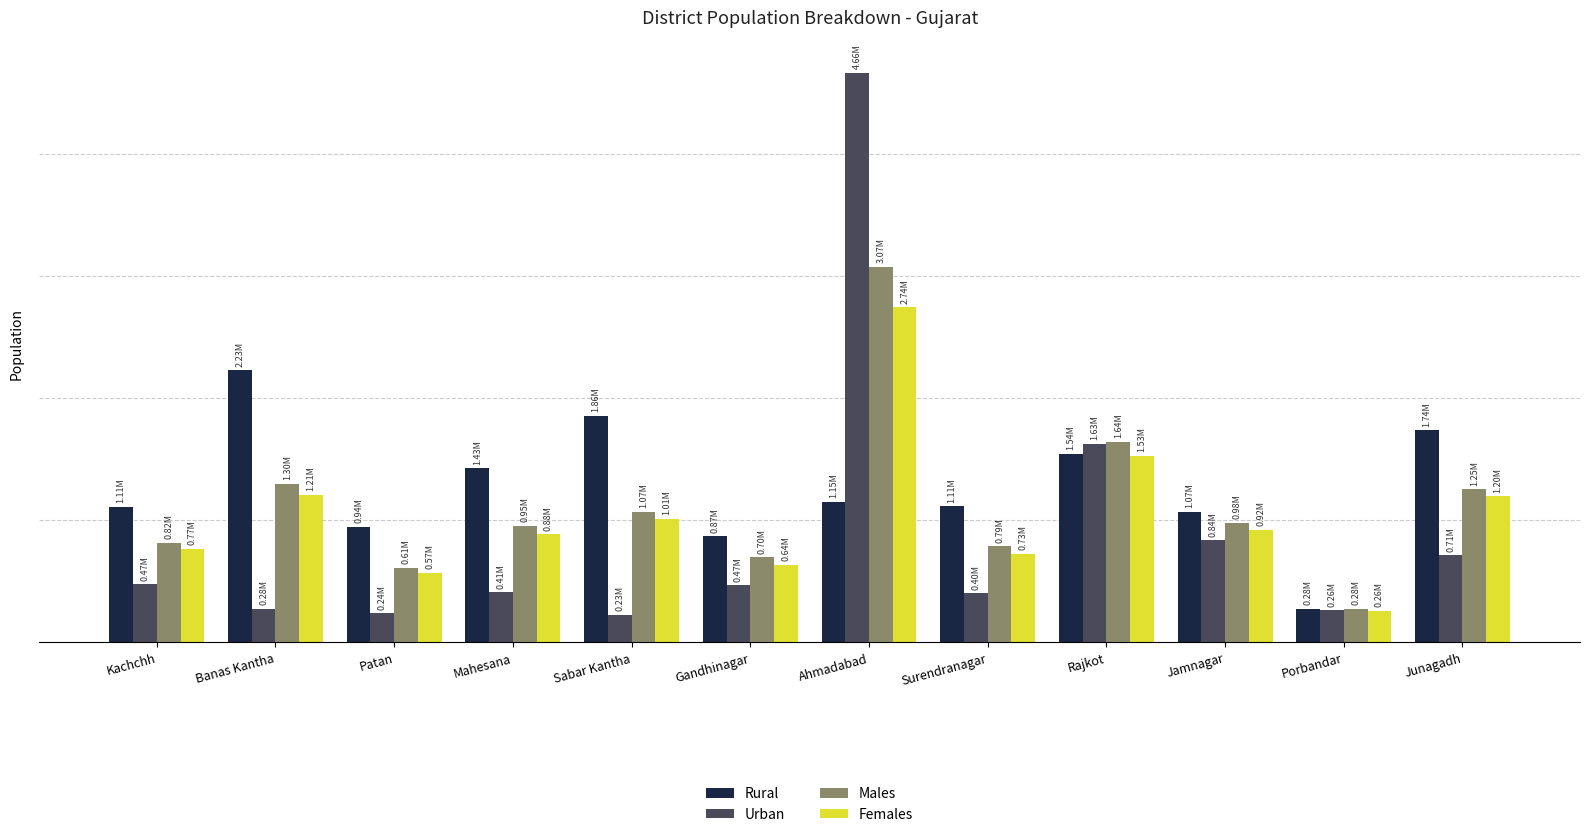

Are the bars horizontal?

No